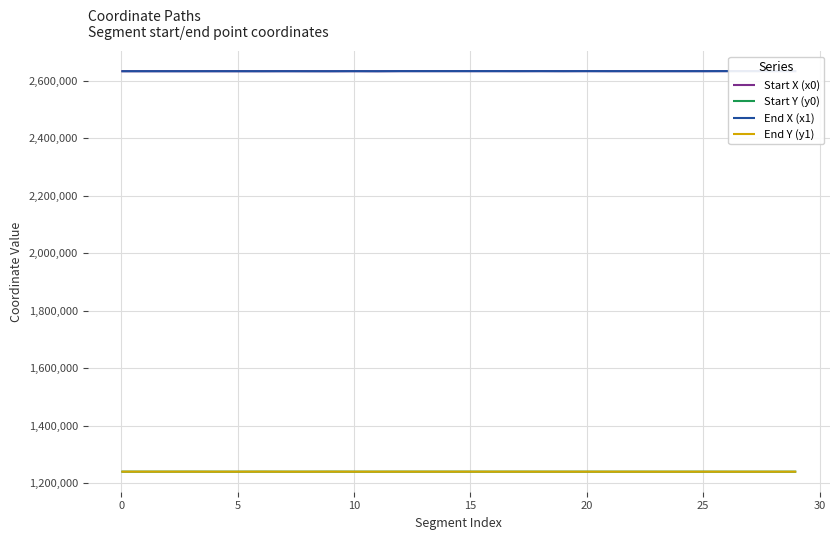

What is the greatest value displayed?

2634072.5